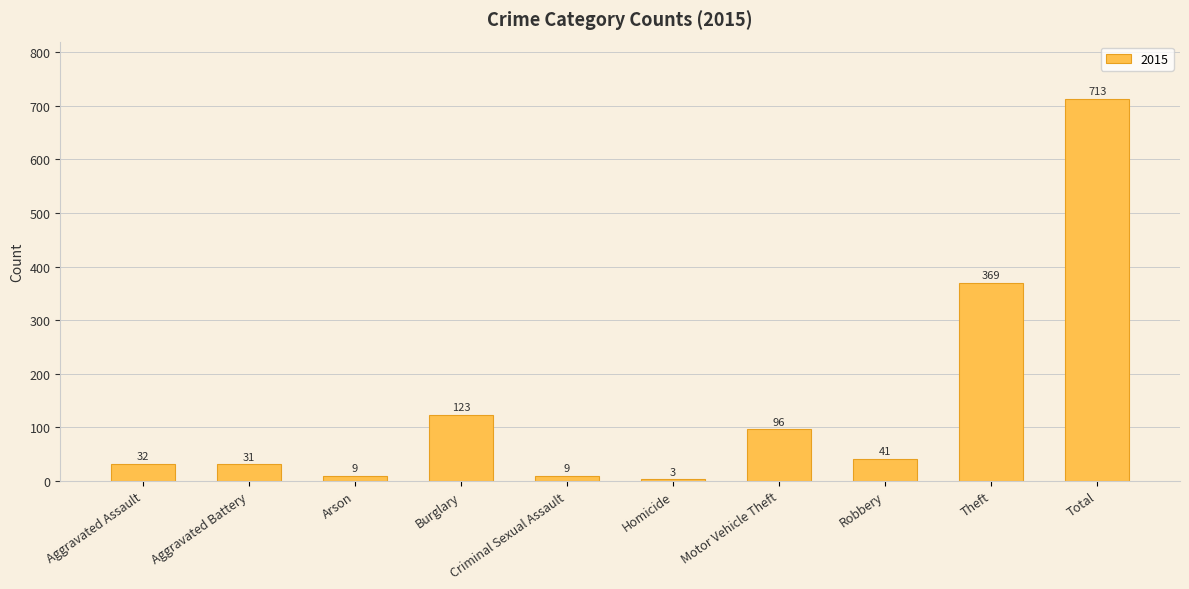

What is the difference between the maximum and minimum values?

710